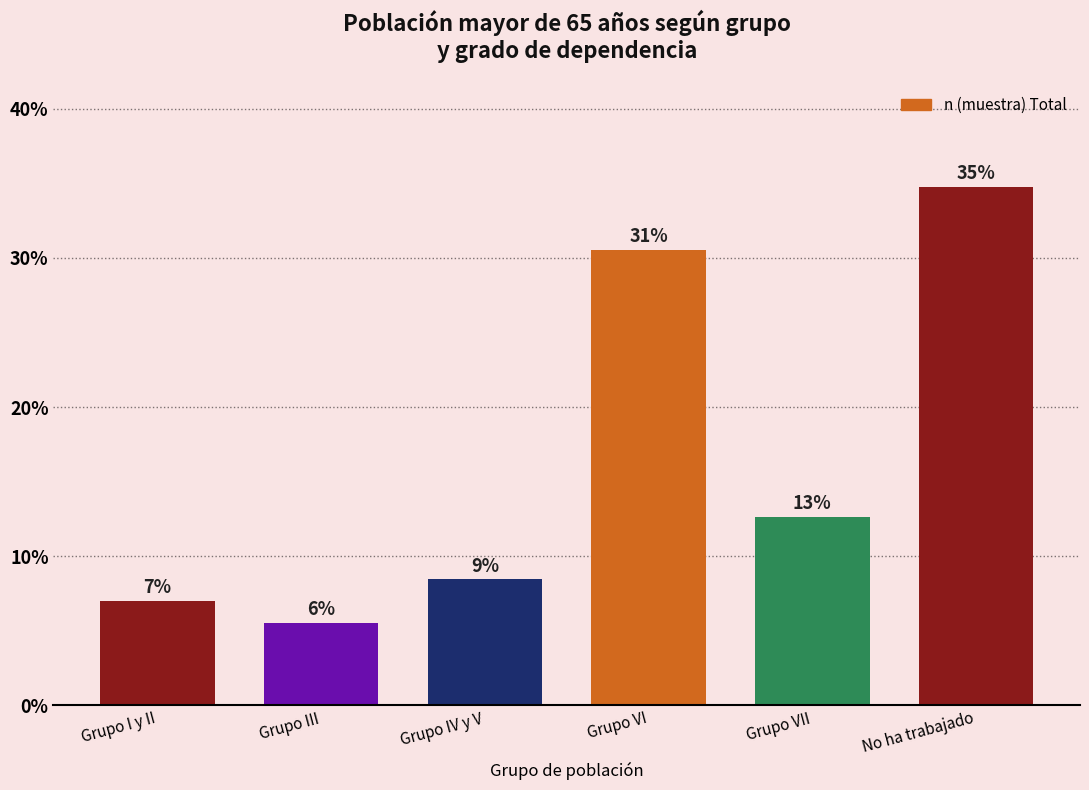

Are the bars horizontal?

No